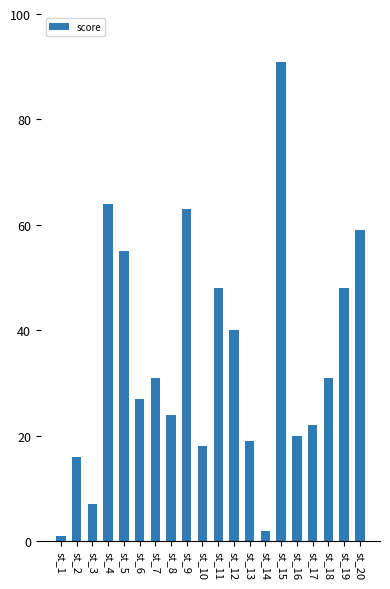

What is the ratio of the value at st_16 to the value at st_9?

0.3